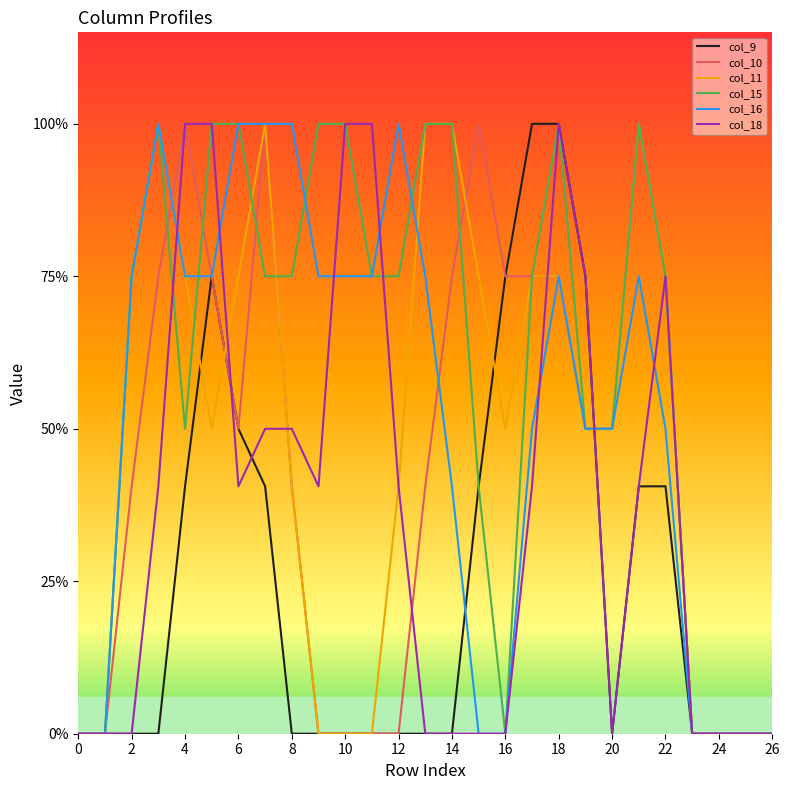

What are all the series names shown in the legend?

col_9, col_10, col_11, col_15, col_16, col_18